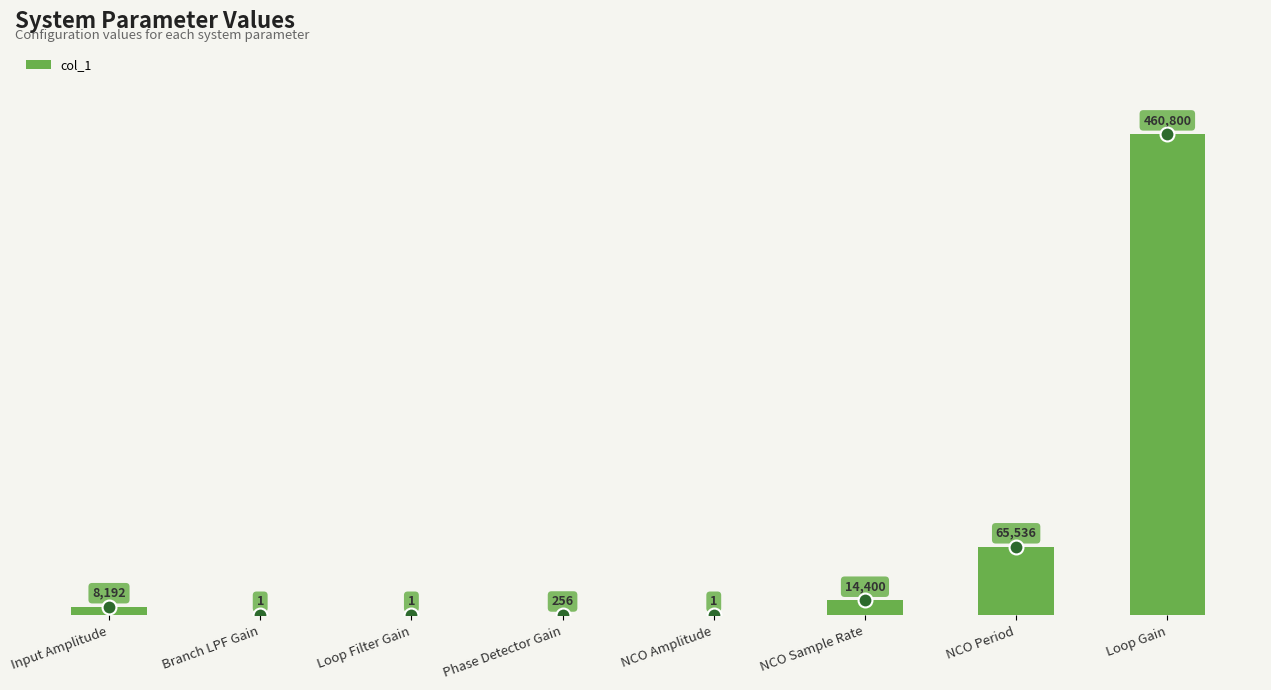

Which has a higher value, NCO Sample Rate or NCO Amplitude?

NCO Sample Rate